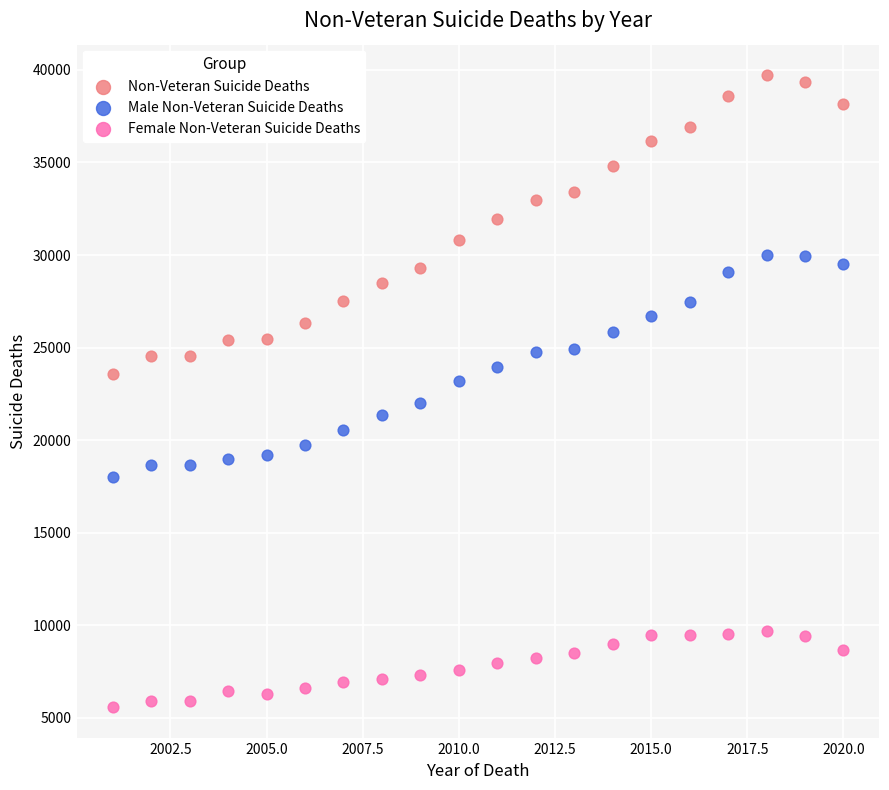

Across all data points, what is the range of Y values (max minus min)?

34138